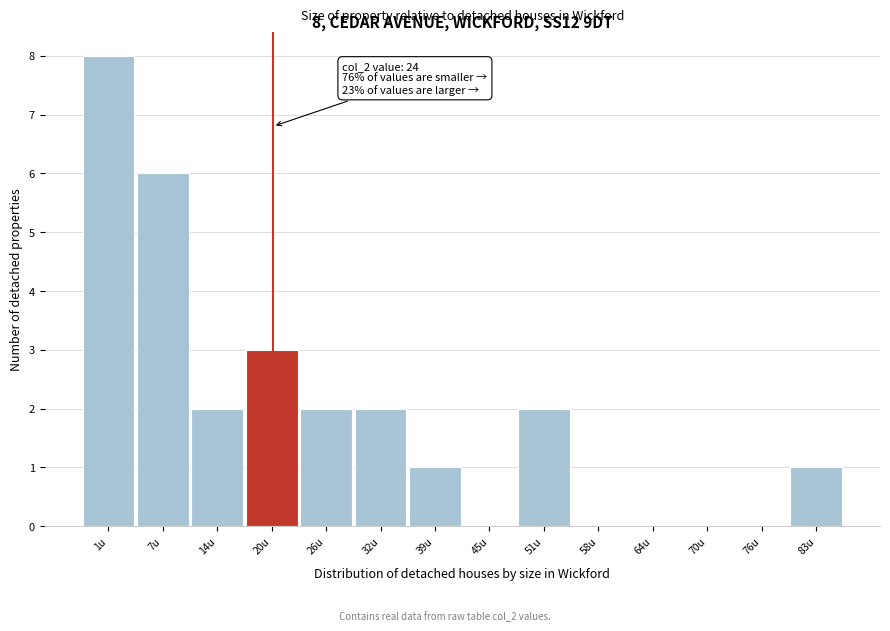

Reading left to right, list all the values displayed in this chart.

1u=8	7u=6	14u=2	20u=3	26u=2	32u=2	39u=1	45u=0	51u=2	58u=0	64u=0	70u=0	76u=0	83u=1